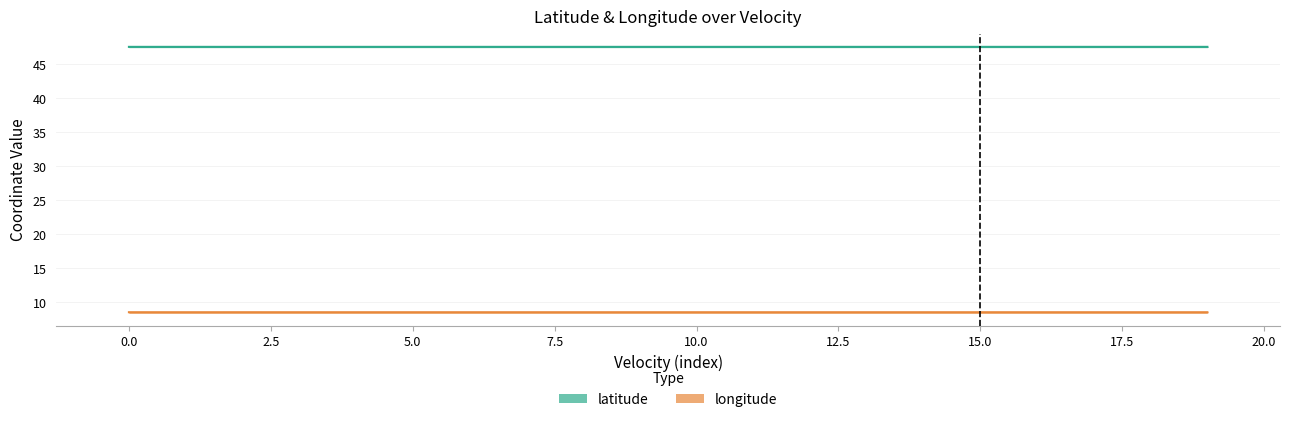

What is the sum of the longitude values at 12 and 0.0?

17.1